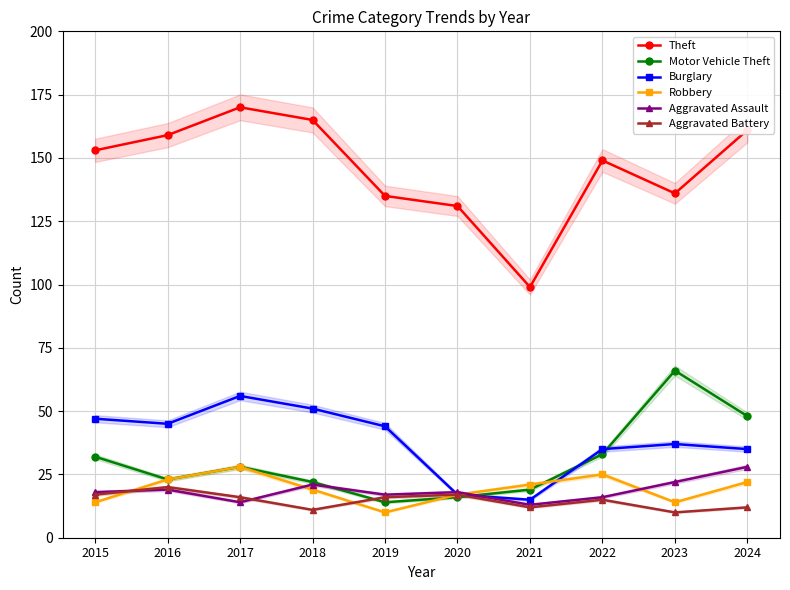

The value of Burglary at 2022 is 35. True or false?

True